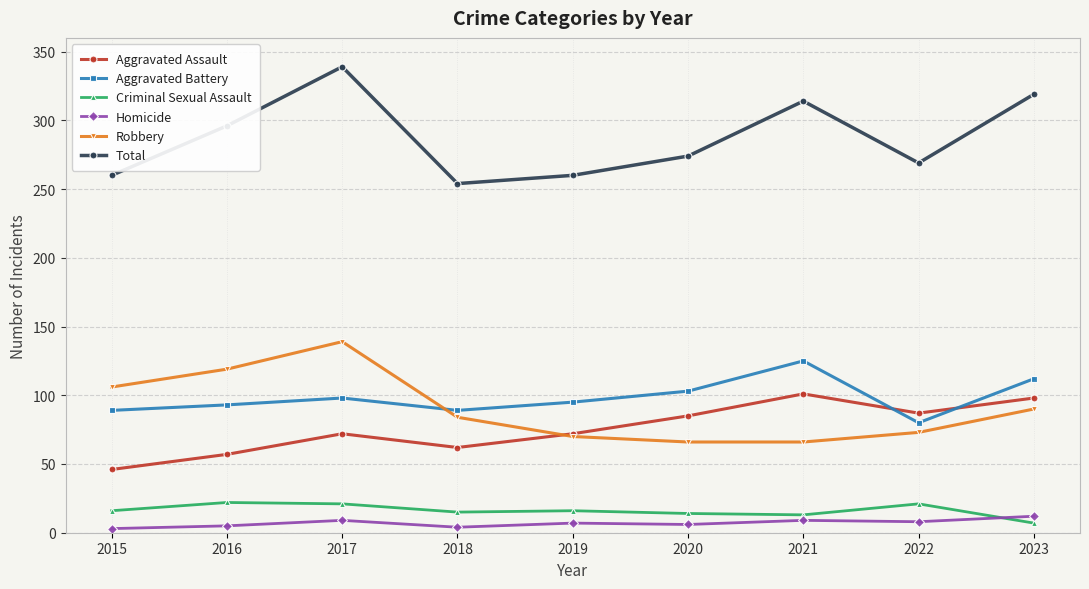

How many lines are shown in the chart?

6